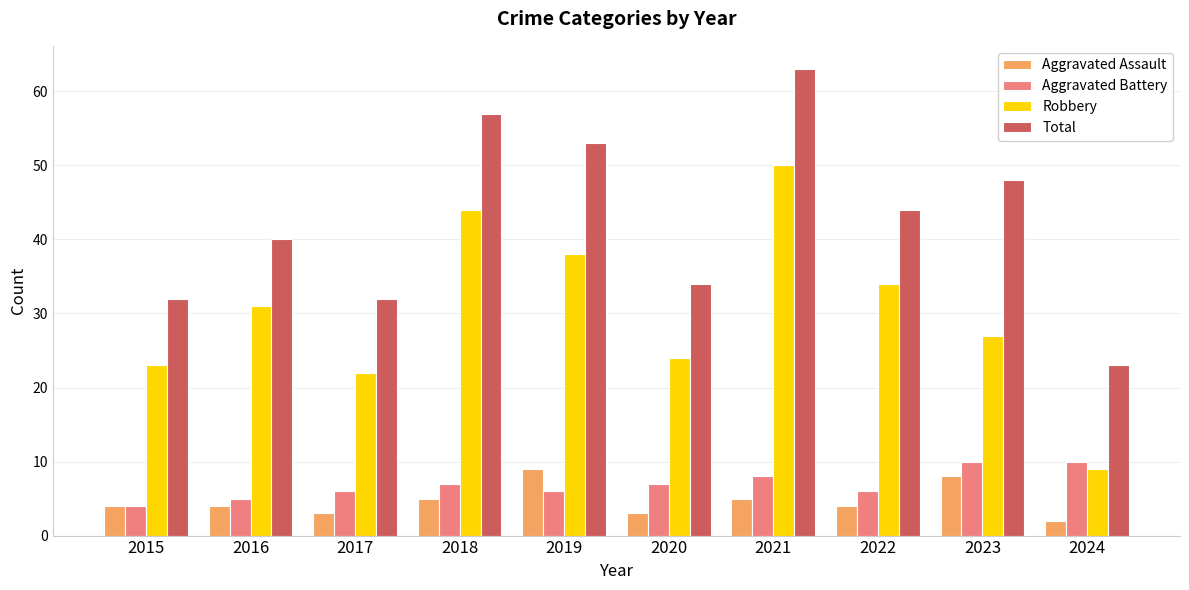

Reading left to right, extract all data points from this chart.

Aggravated Assault: 2015=4	2016=4	2017=3	2018=5	2019=9	2020=3	2021=5	2022=4	2023=8	2024=2
Aggravated Battery: 2015=4	2016=5	2017=6	2018=7	2019=6	2020=7	2021=8	2022=6	2023=10	2024=10
Robbery: 2015=23	2016=31	2017=22	2018=44	2019=38	2020=24	2021=50	2022=34	2023=27	2024=9
Total: 2015=32	2016=40	2017=32	2018=57	2019=53	2020=34	2021=63	2022=44	2023=48	2024=23